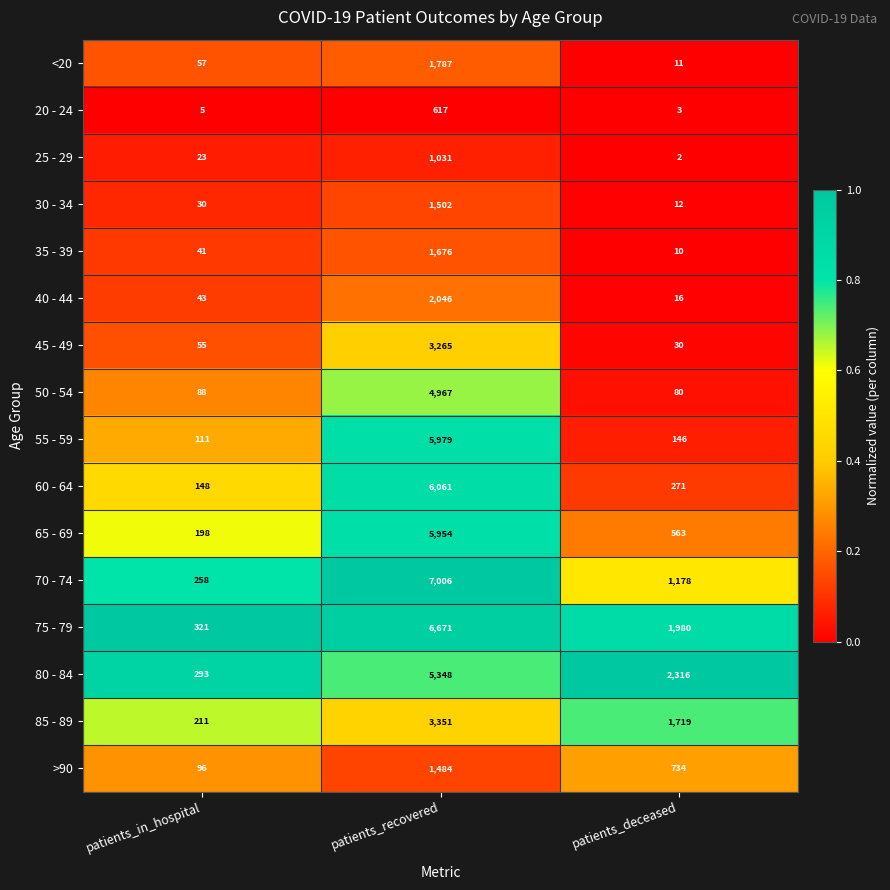

What is the total value across all series at patients_deceased?

9071